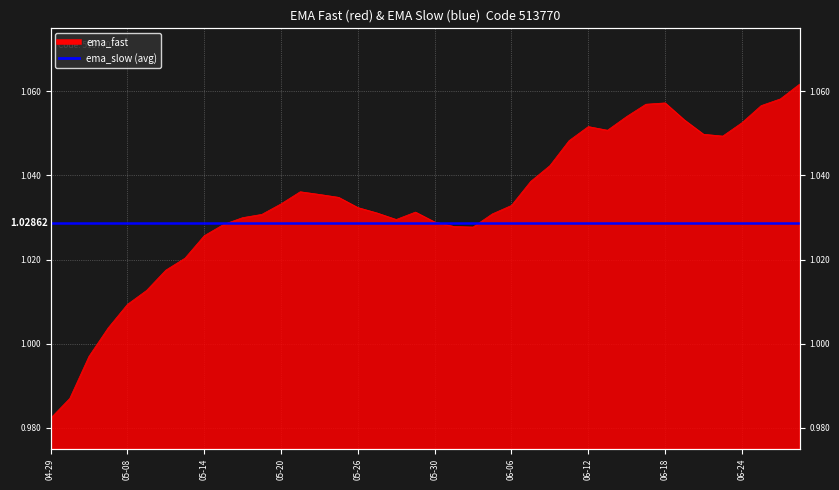

What is the sum of the values at 2025-06-25 and 2025-06-09?

2.1